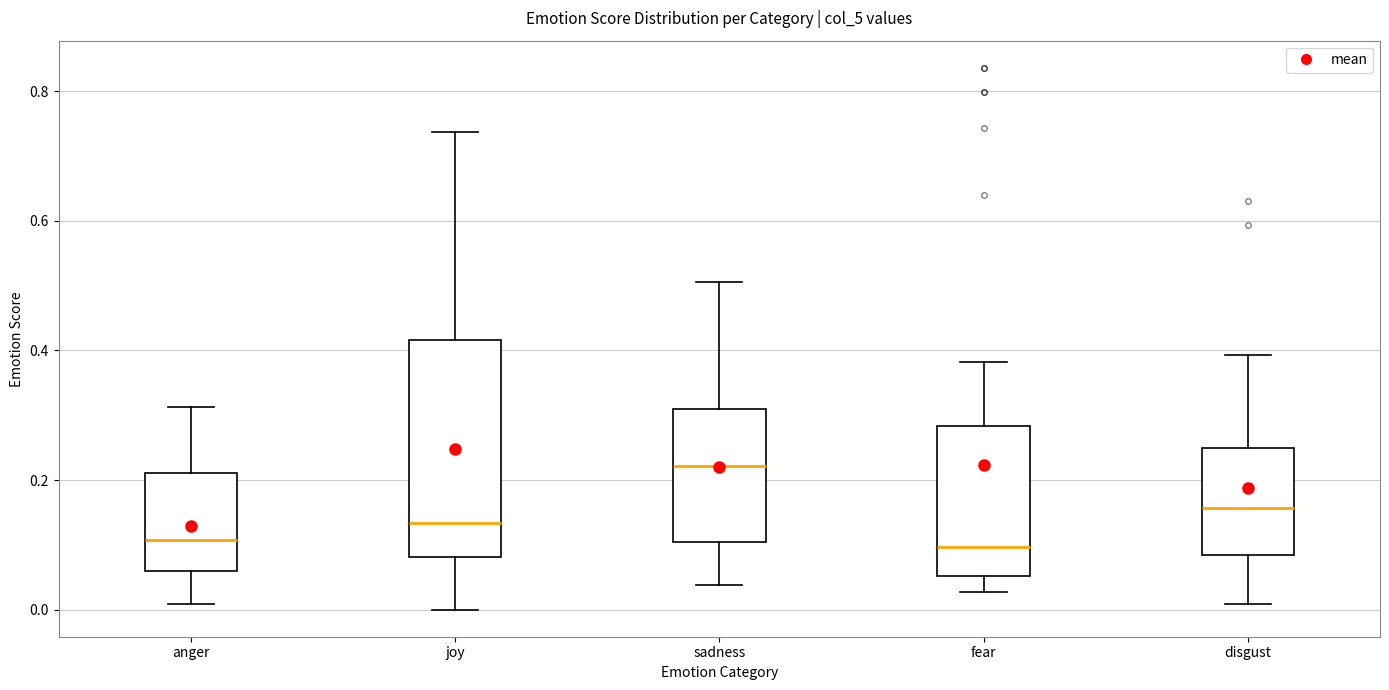

Reading left to right, transcribe this box plot: for each box, give where its median line is, the range the box spans, and where its two whiskers end, as read against the y-axis. The values are not printed on the chart, so give them approximately, as read against the axis.

anger: median 0.10, box 0.06 to 0.22, whiskers 0.00 to 0.32
joy: median 0.14, box 0.08 to 0.42, whiskers 0.00 to 0.74
sadness: median 0.22, box 0.10 to 0.30, whiskers 0.04 to 0.50
fear: median 0.10, box 0.06 to 0.28, whiskers 0.02 to 0.38
disgust: median 0.16, box 0.08 to 0.24, whiskers 0.00 to 0.40